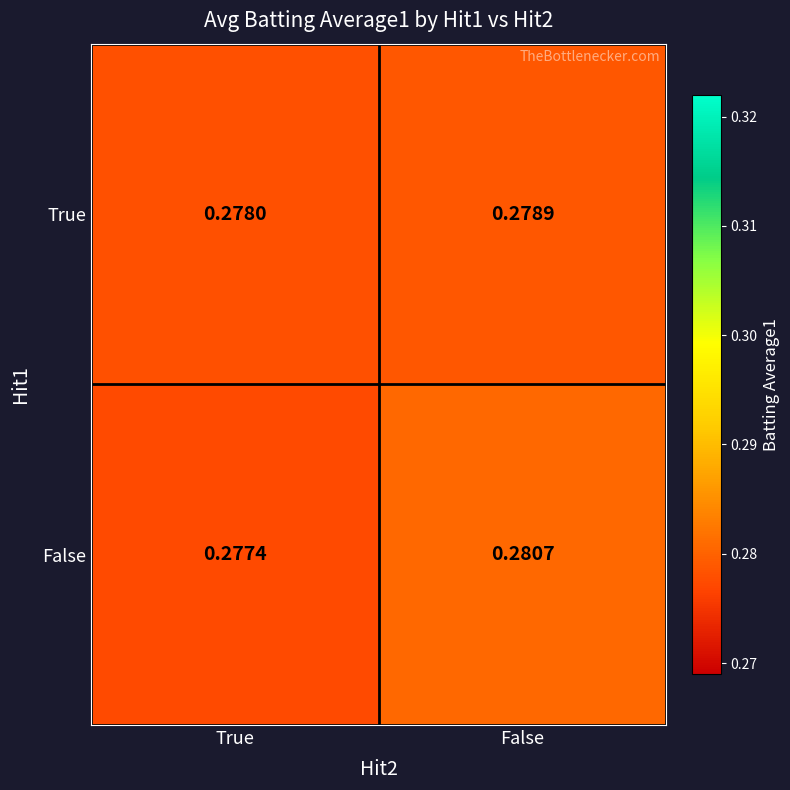

Rank the series at True from highest to lowest value.

True, False